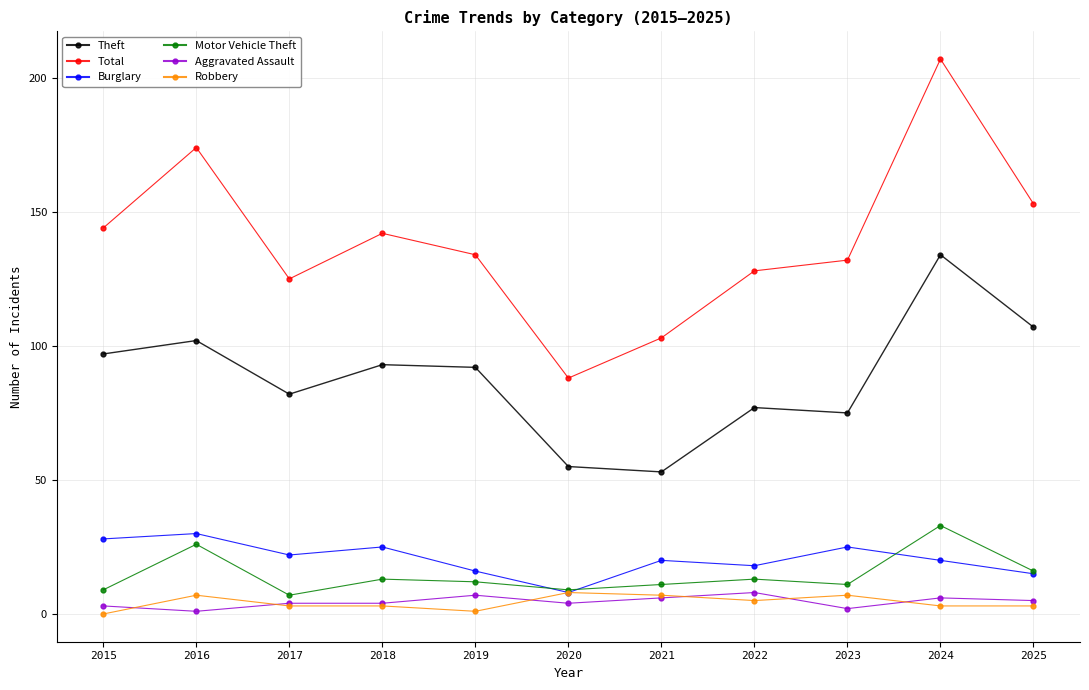

True or false: Theft has more than 0 points higher than both neighbors.

True